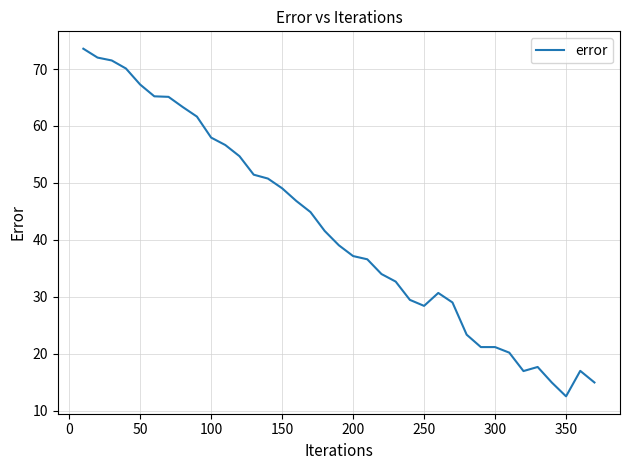

Is this an area chart (filled region under the line)?

No